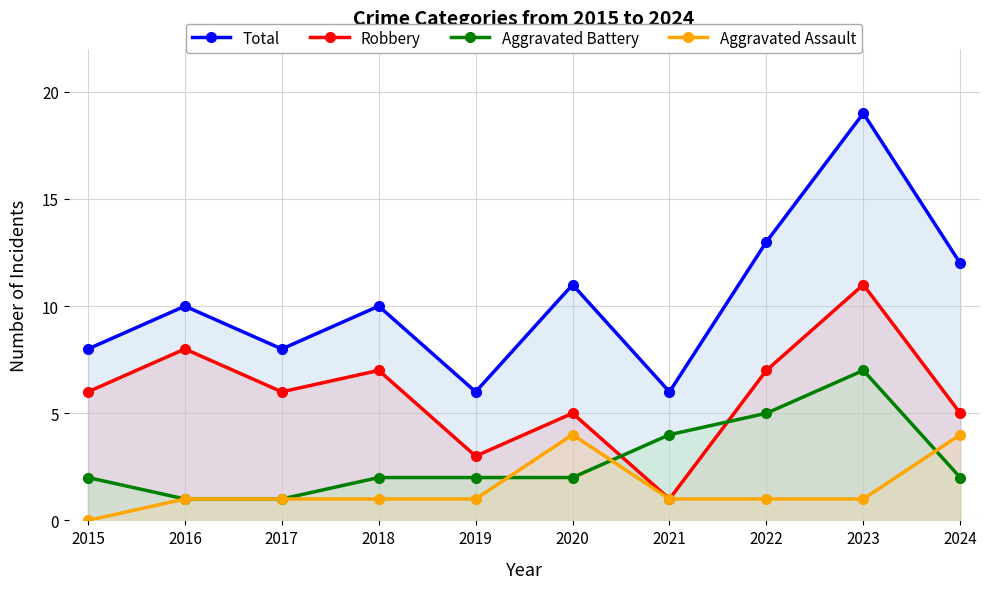

Which category has the lowest value in the Robbery series?

2021